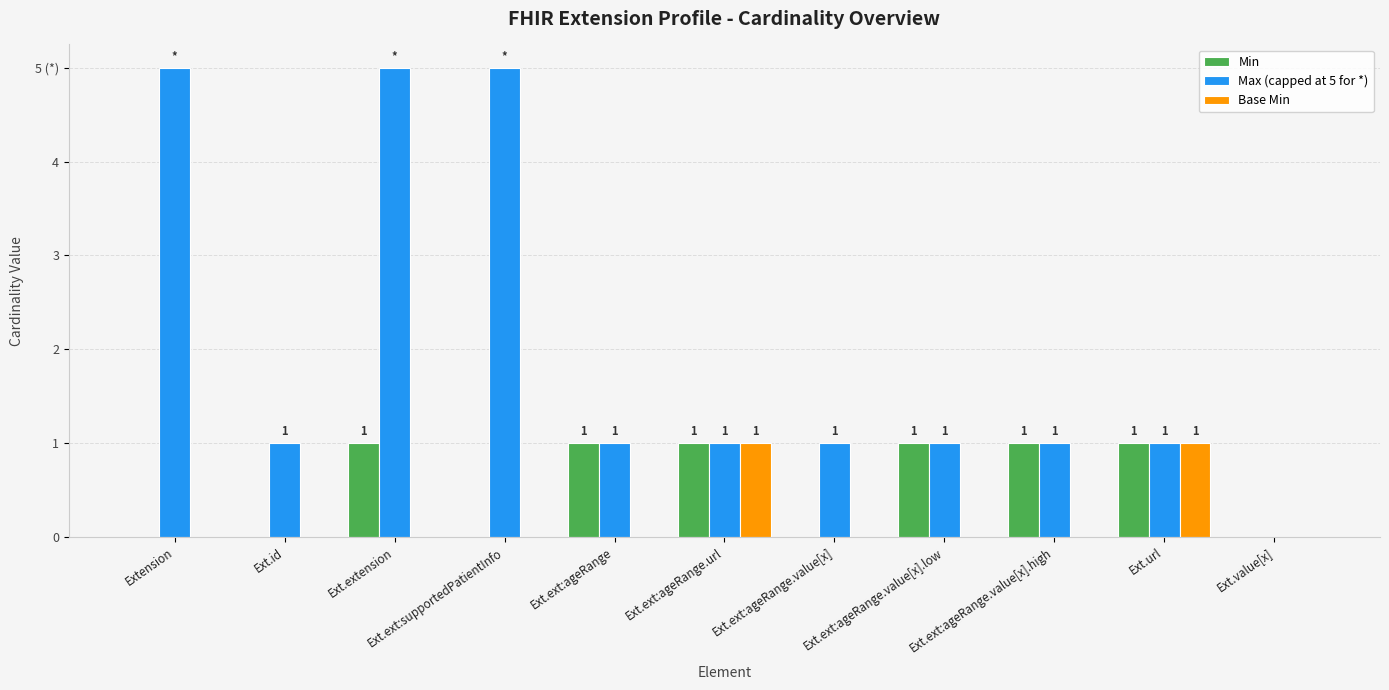

At which category does the chart reach its minimum across all series?

Extension